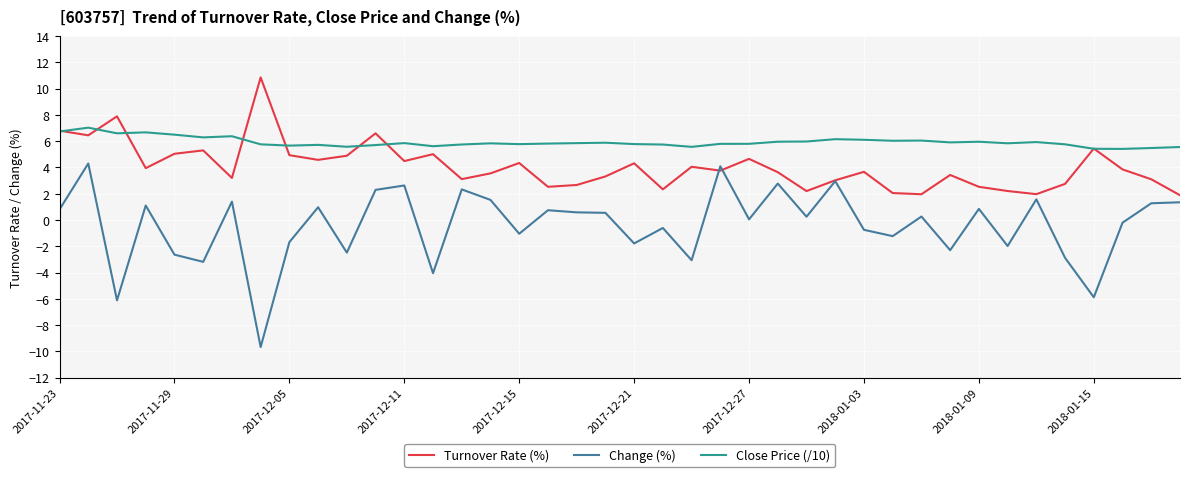

True or false: Change (%) and Turnover Rate (%) cross at least once.

True